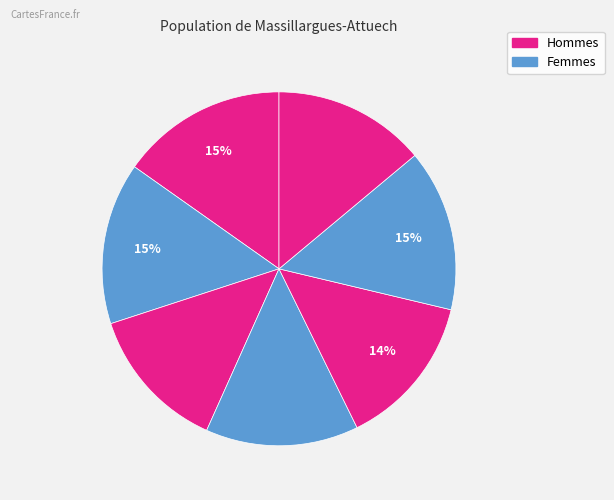

How many slices are in this pie chart?

7